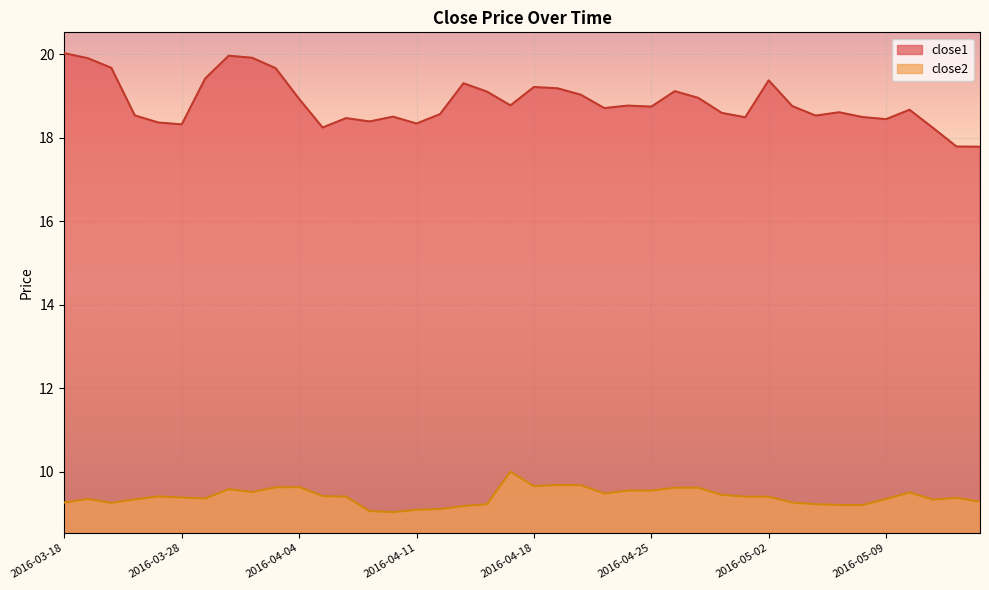

What is the label of the 12th point from the left?

2016-04-05